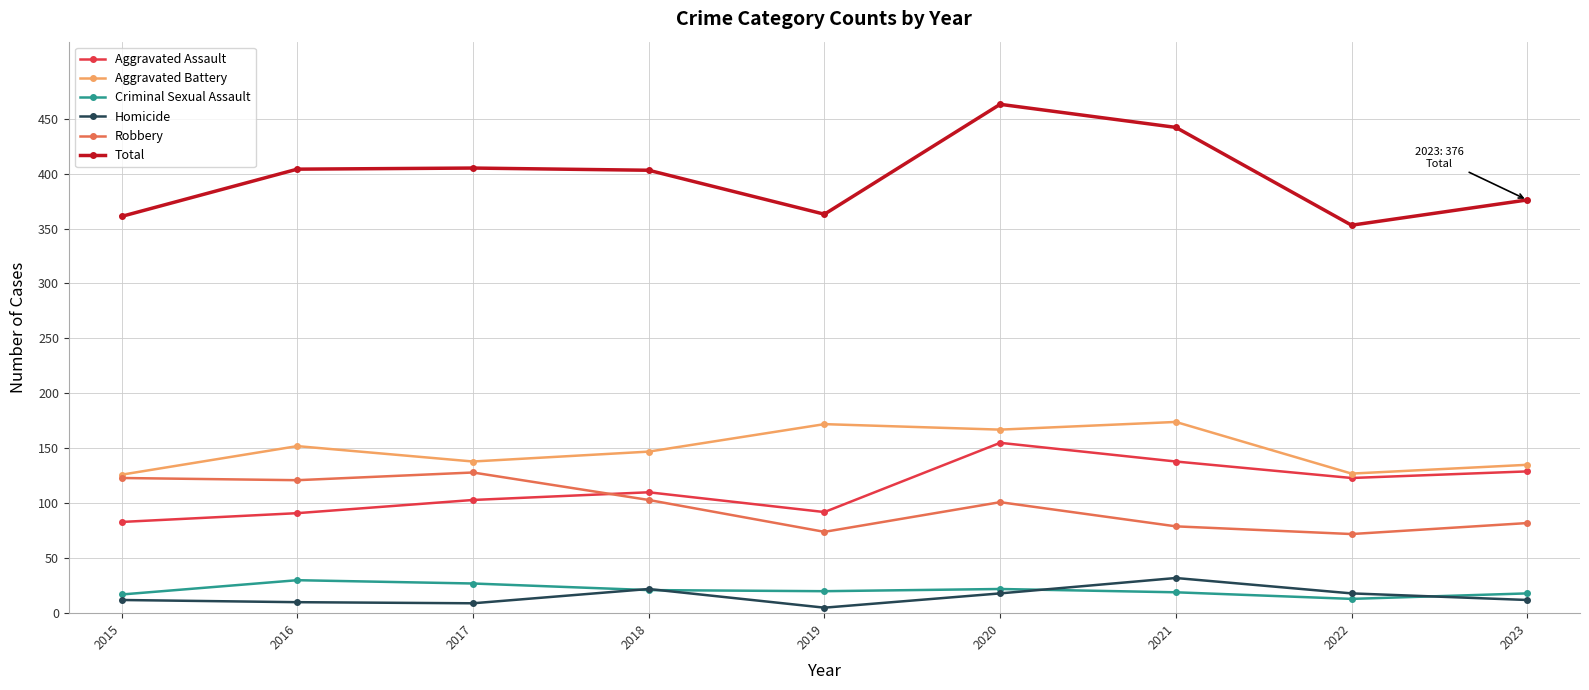

True or false: Homicide and Robbery intersect in this chart.

False